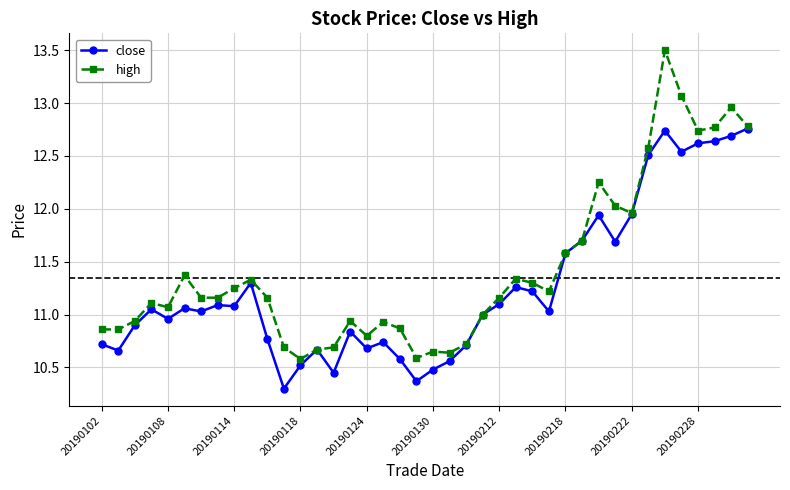

Rank the series by their average value, from highest to lowest.

high, close